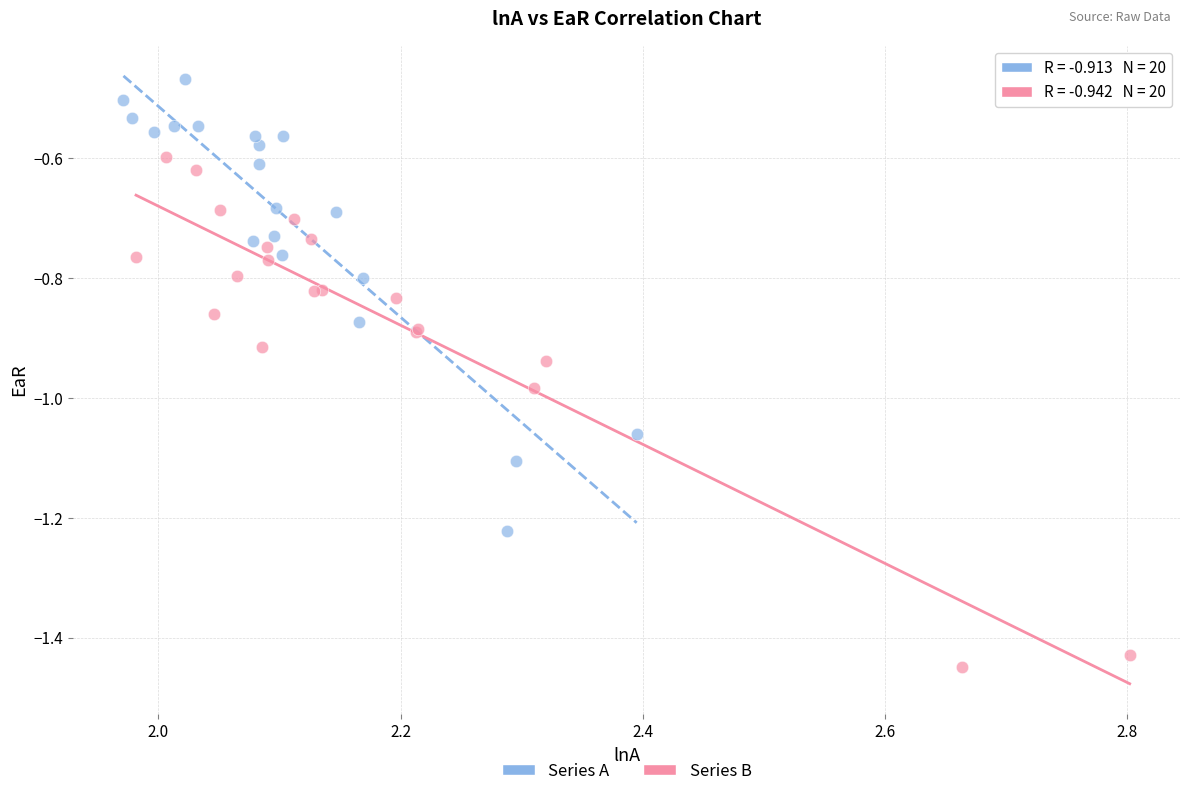

Which series has the largest Y range (max minus min)?

Series B